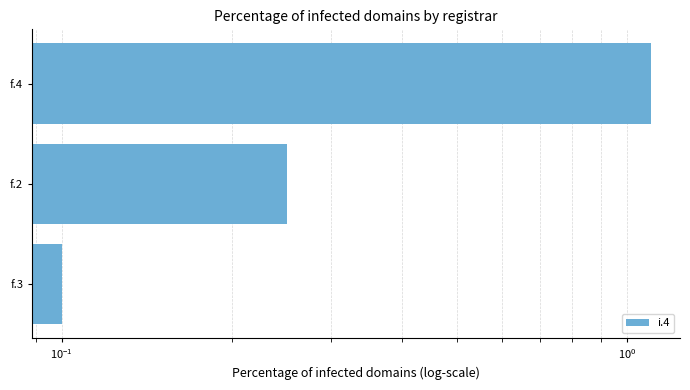

How many categories are shown in the chart?

3